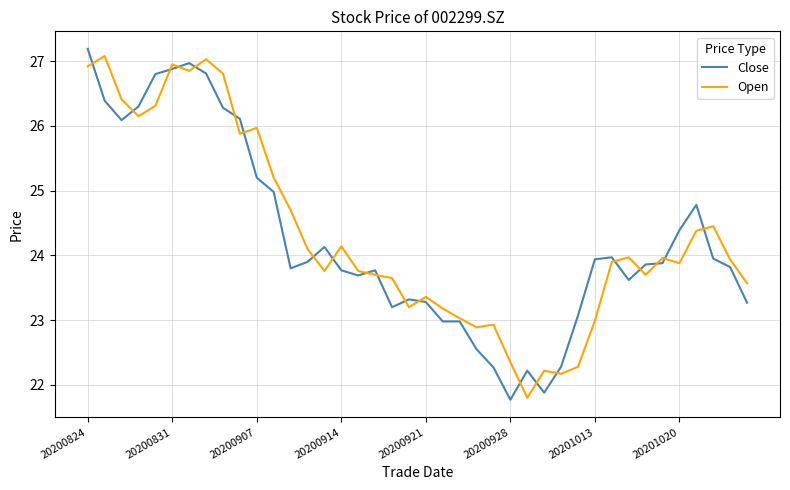

Which series has the largest range (max minus min)?

Close